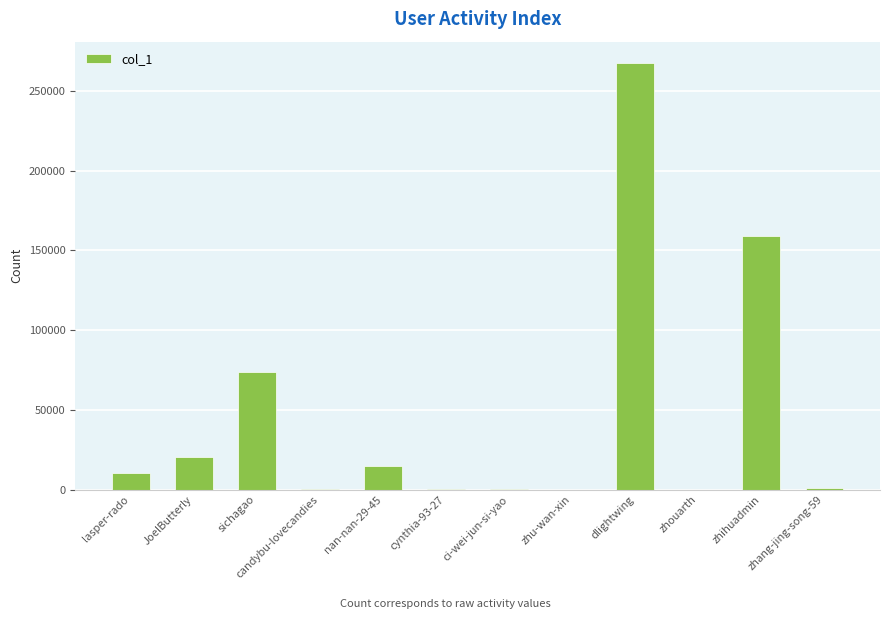

Between dlightwing and candybu-lovecandies, which is larger?

dlightwing